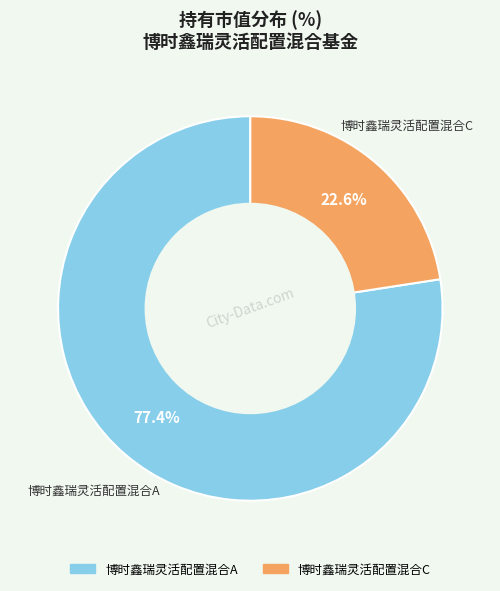

How many slices are in this pie chart?

2